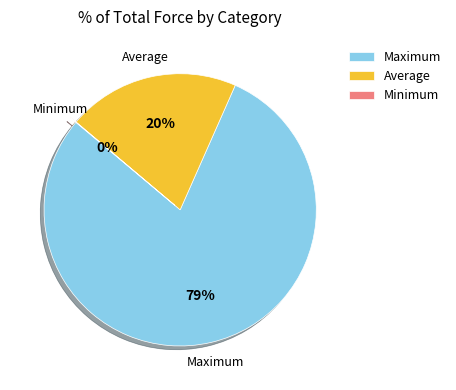

What is the largest slice in the pie chart?

Maximum